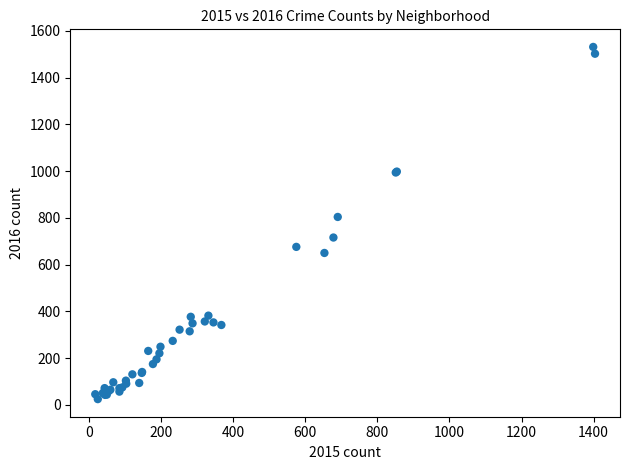

What Y value in the scatter plot is closest to 778?

804